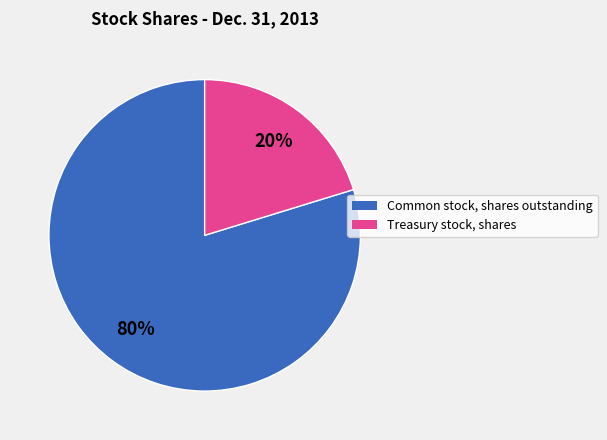

Which slice is the largest?

Common stock, shares outstanding